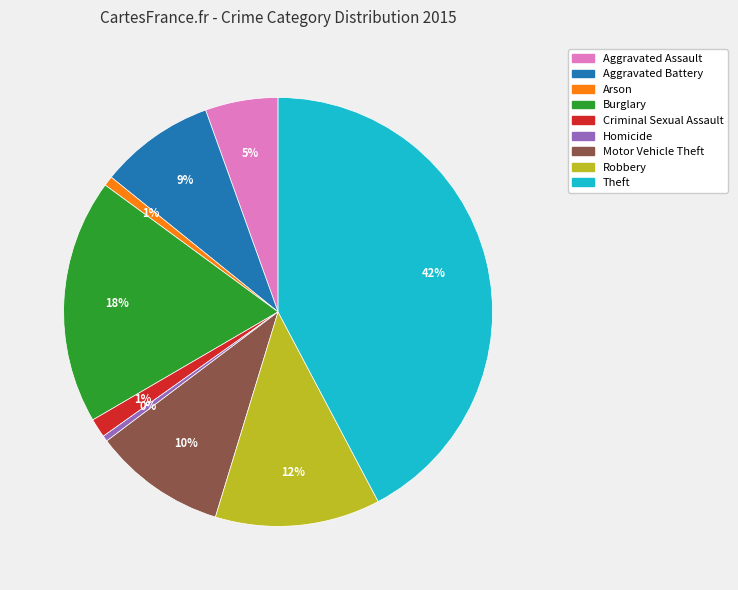

Is the sum of Criminal Sexual Assault and Theft greater than half?

No